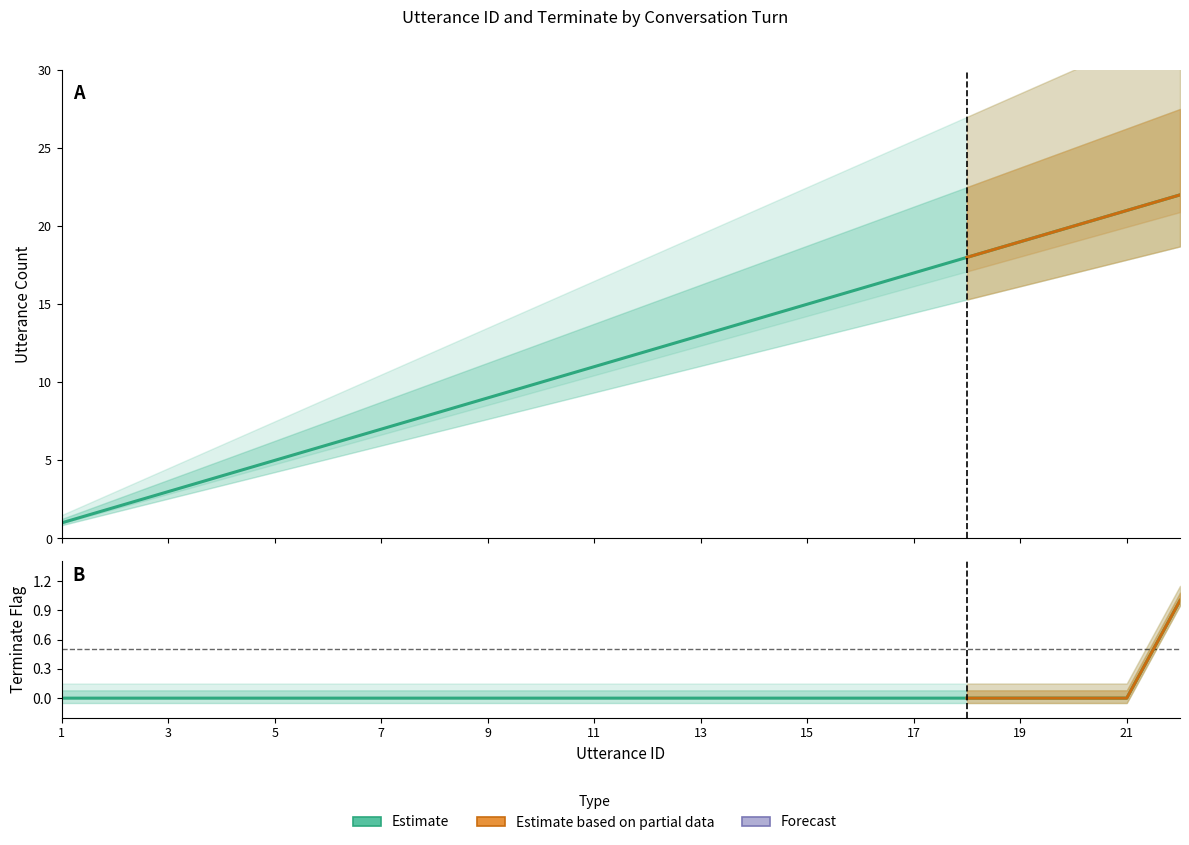

At which label does utterance_id first exceed 12?

13